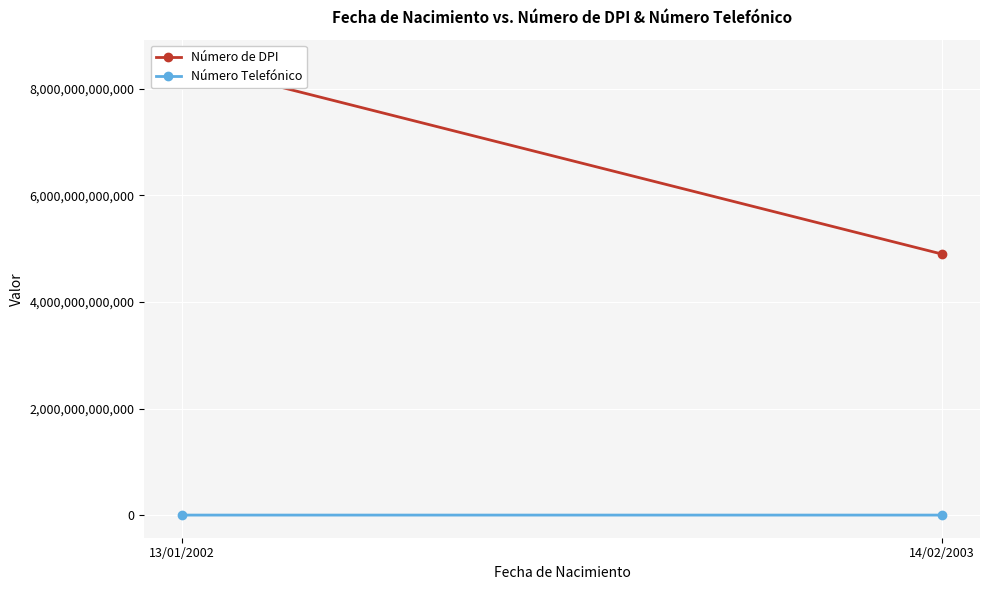

What is the difference between the highest and lowest values at 14/02/2003?

4898896425519